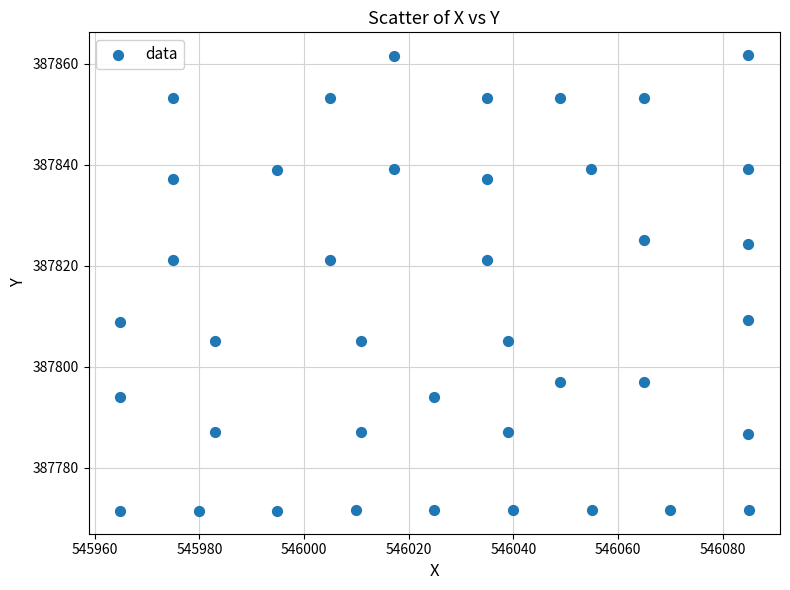

What is the range of X values (max minus min)?

120.1